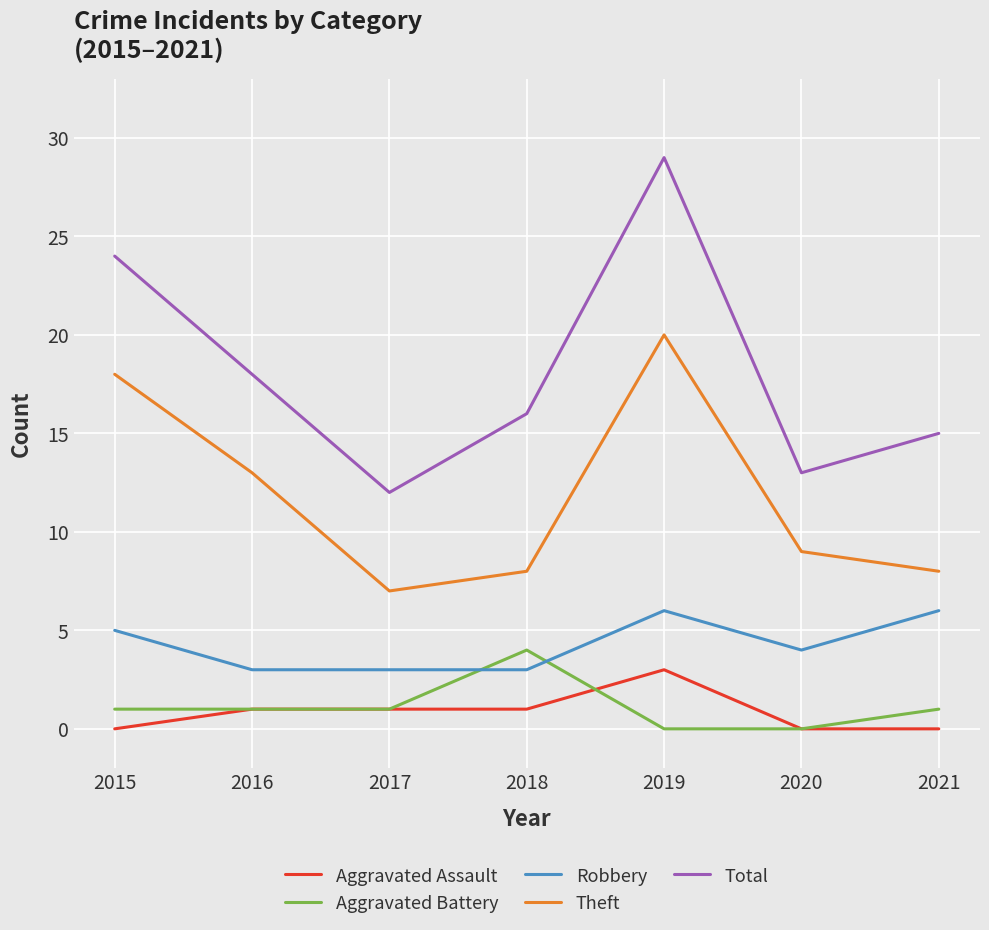

How many series are shown in this chart?

5